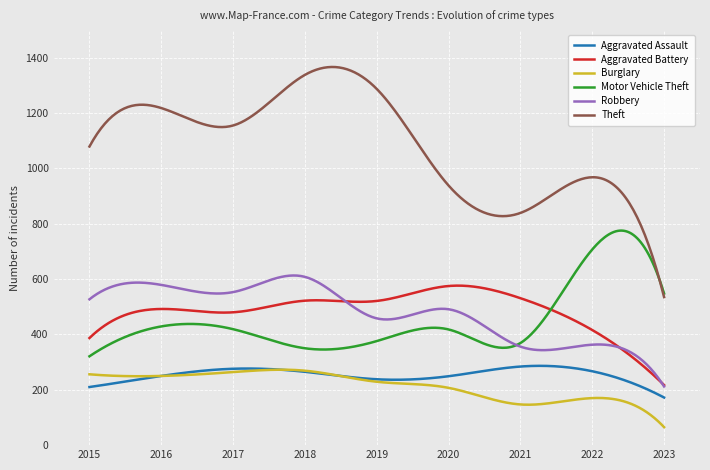

True or false: Theft and Aggravated Battery cross at least once.

False